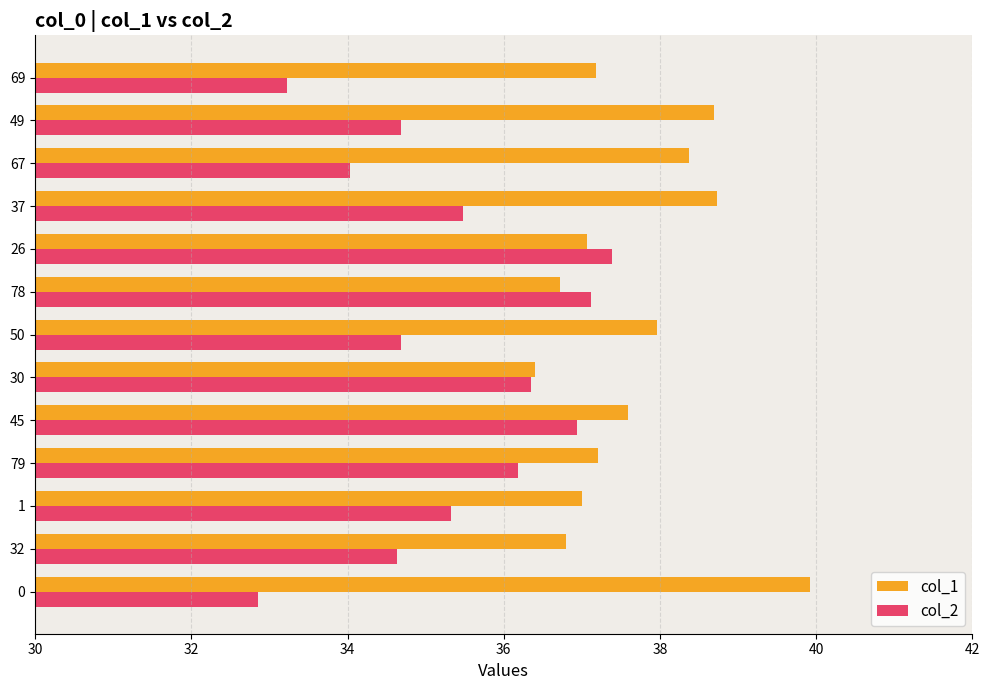

Which series has the largest total across all categories?

col_1